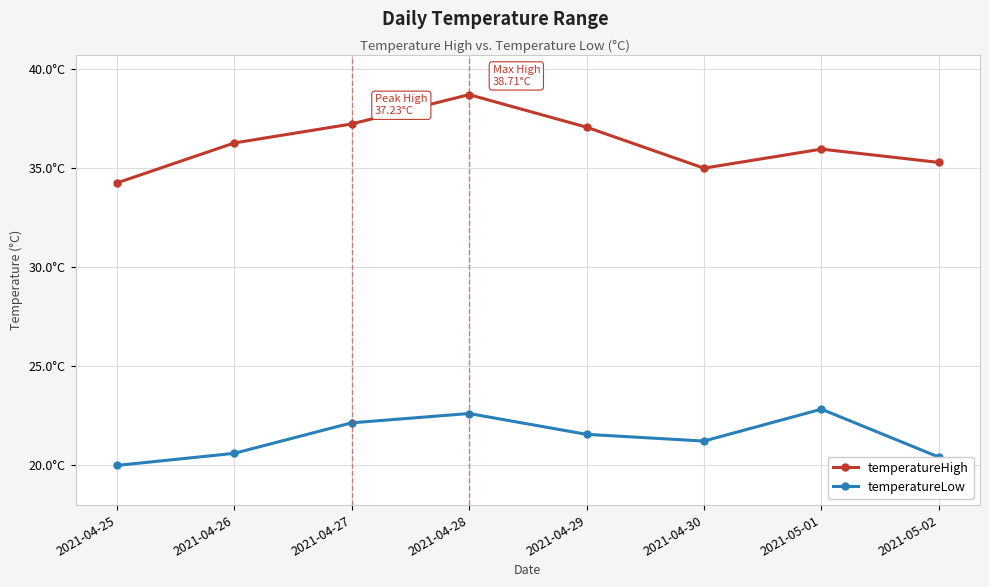

At which category is the sum across all series the highest?

2021-04-28